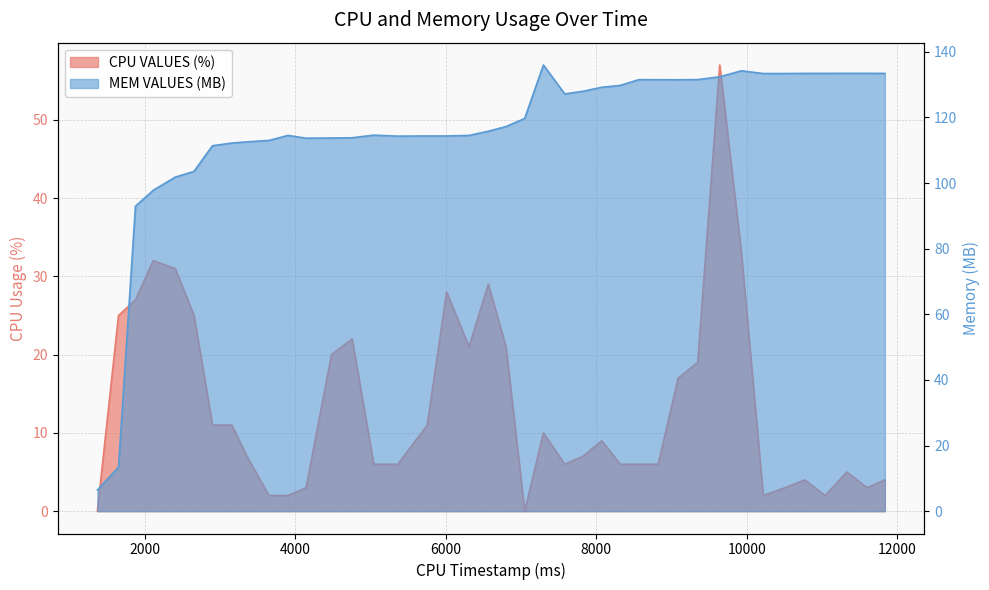

How many values in CPU VALUES (%) are above zero?

38